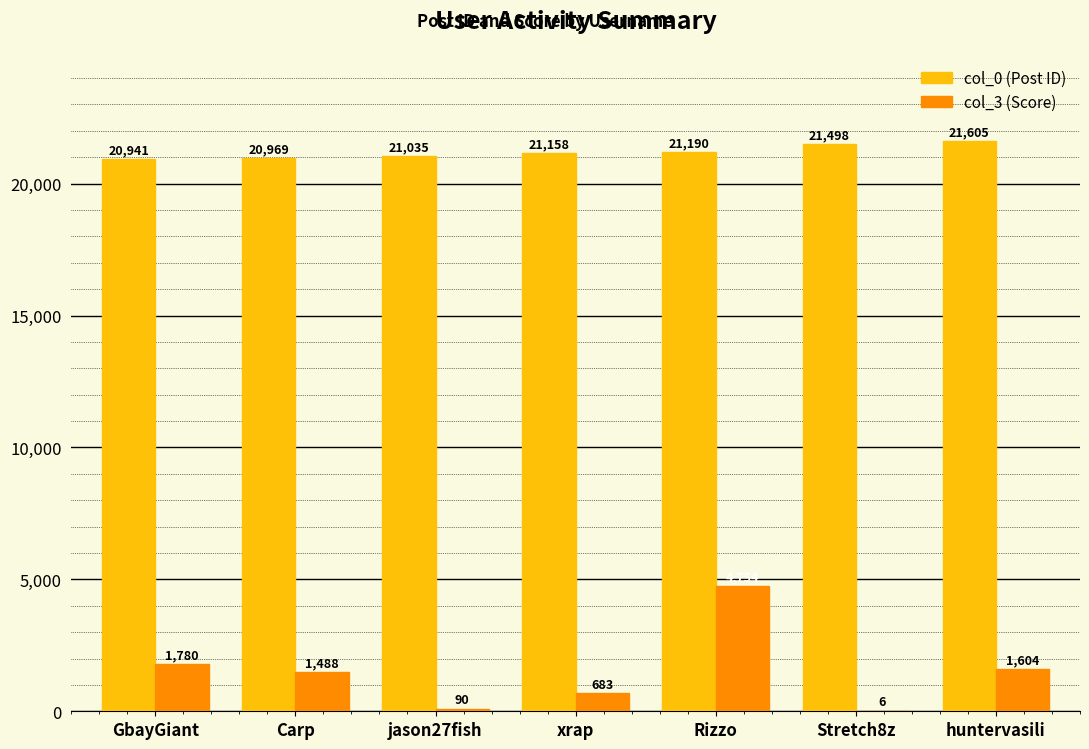

Reading right to left, list all the values displayed in this chart.

col_0 (Post ID): 21605	21498	21190	21158	21035	20969	20941
col_3 (Score): 1604	6	4754	683	90	1488	1780